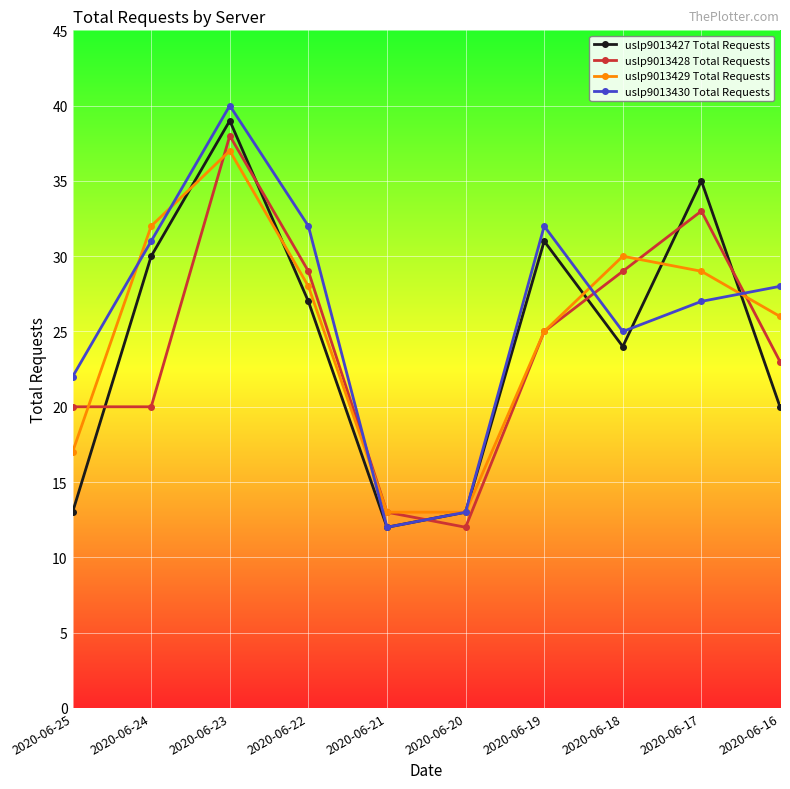

Is the value of uslp9013430 Total Requests at 2020-06-22 greater than the value of uslp9013427 Total Requests at 2020-06-18?

Yes